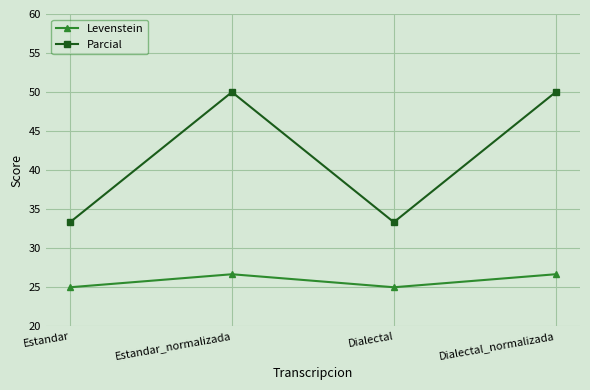

What value does the Levenstein series have at Estandar?

25.0